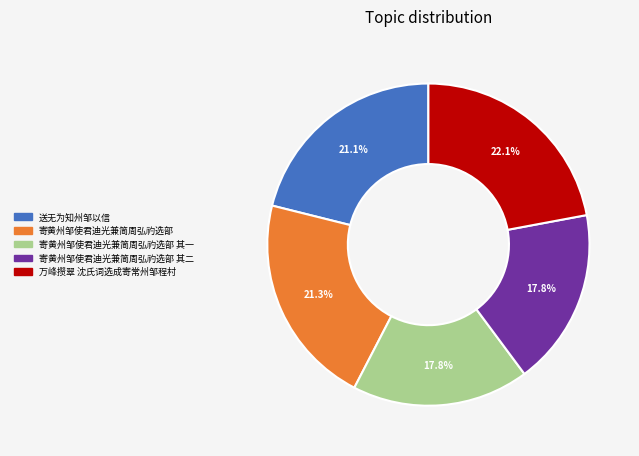

To the nearest percent, what is the difference between the largest and smallest slice percentages?

4%